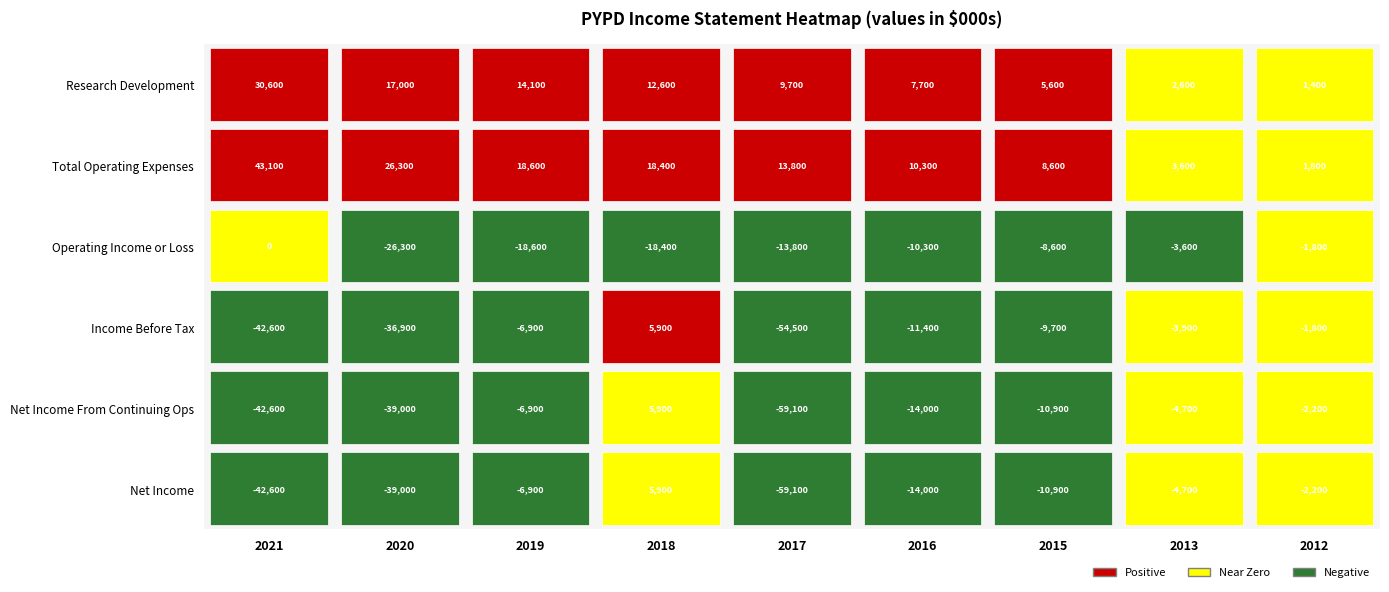

Where is Net Income nearest to the value -26600?

2020